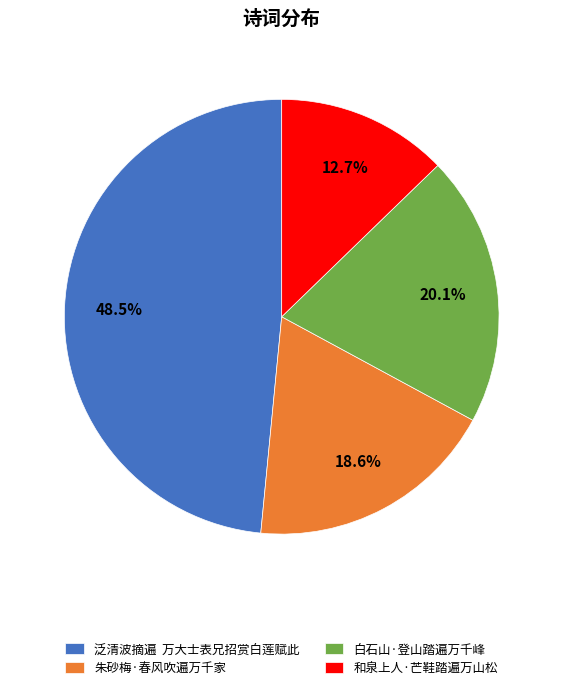

Does any single category account for the majority?

No